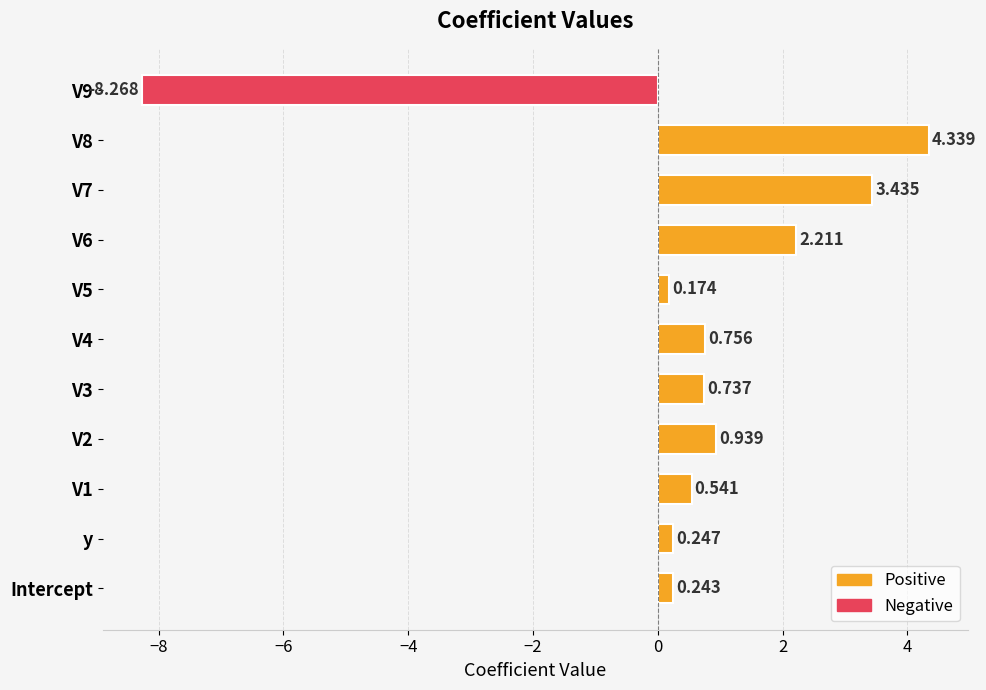

What is the value of the 9th bar from the left?

3.4